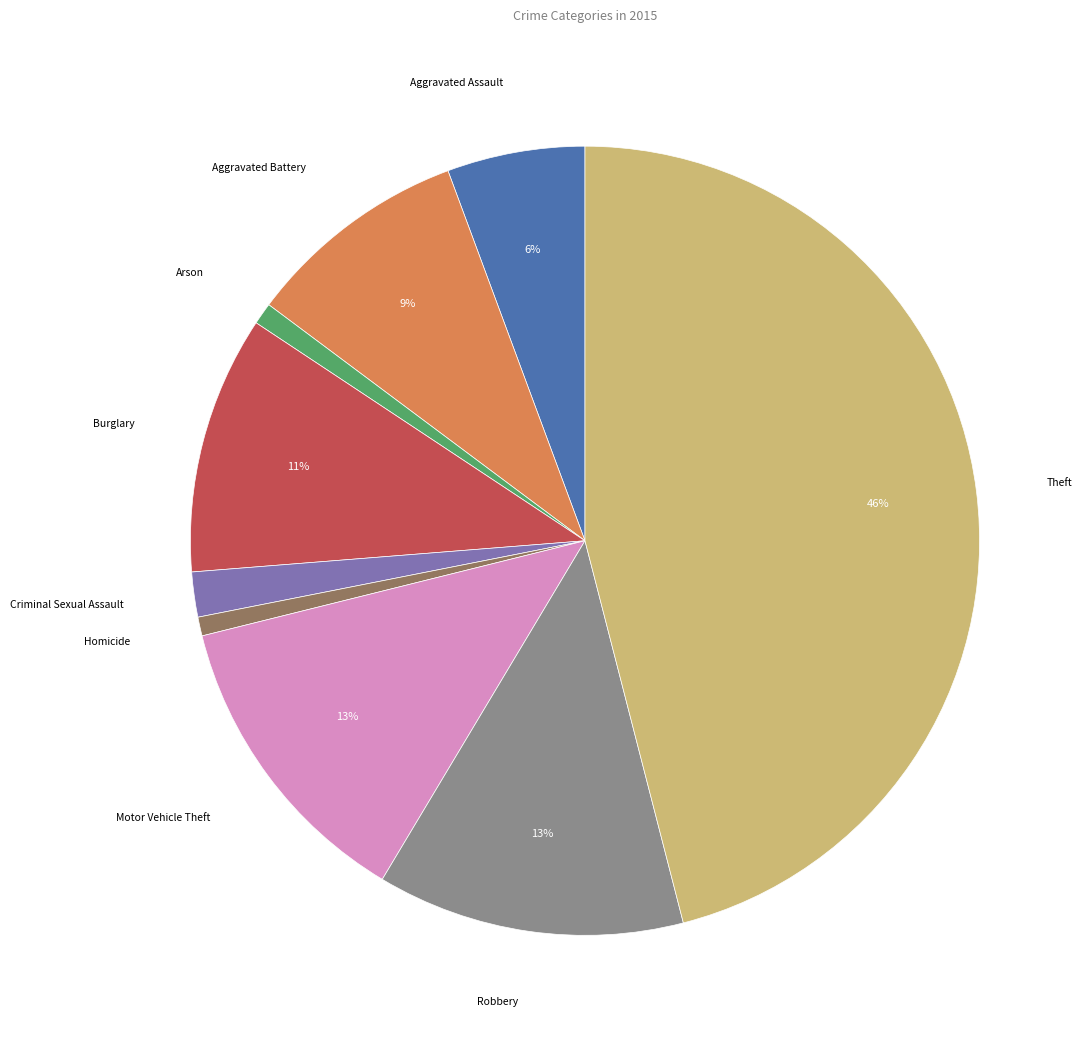

To the nearest percent, what is the average slice percentage?

11%